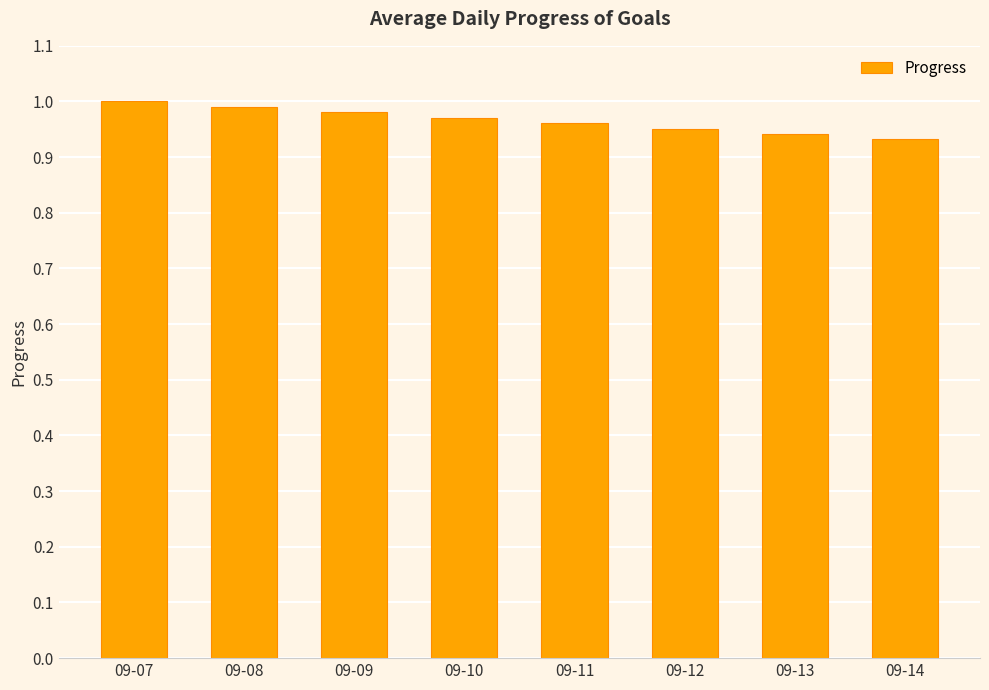

What is the sum of the values at 09-09 and 09-07?

2.0